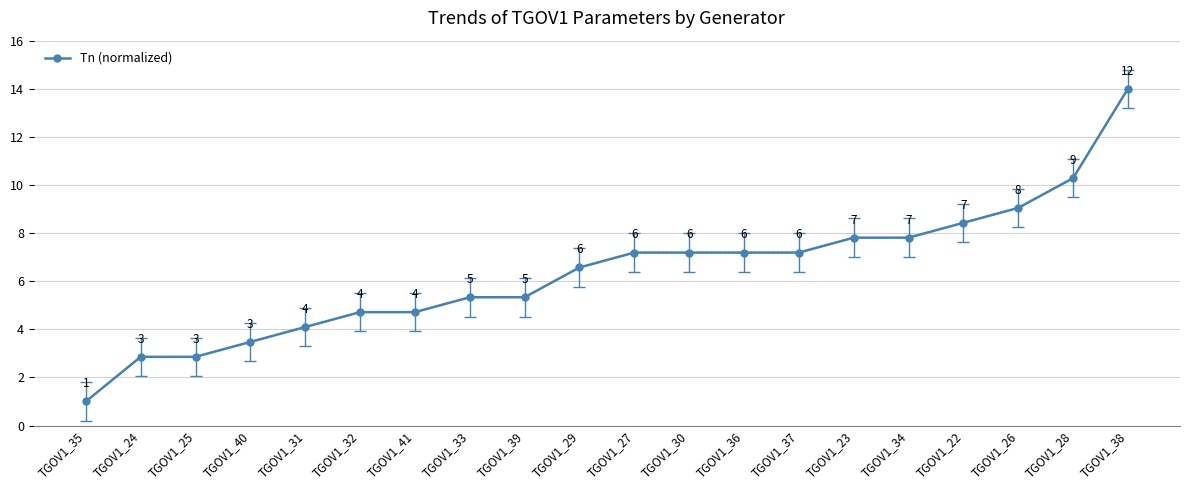

What is the average value?

6.4